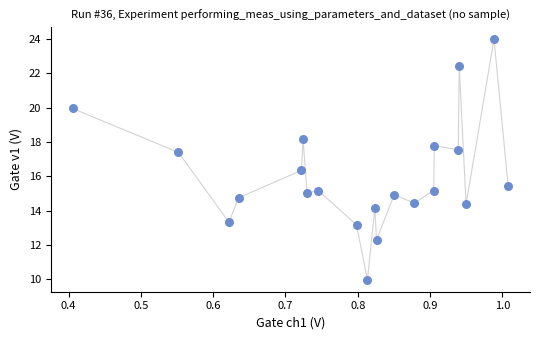

What is the range of Y values (max minus min)?

14.0